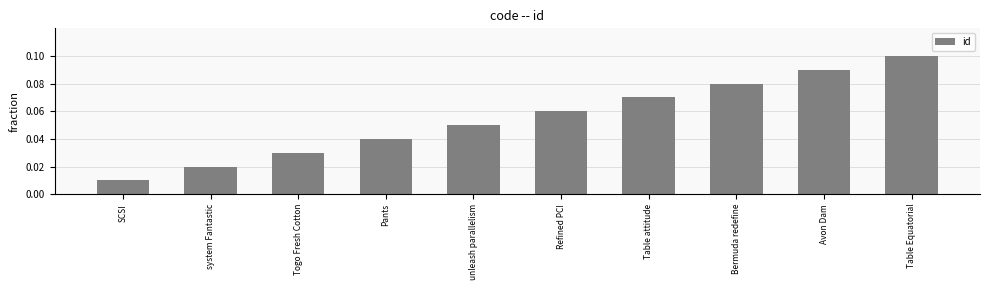

What is the label of the 7th bar from the right?

Pants